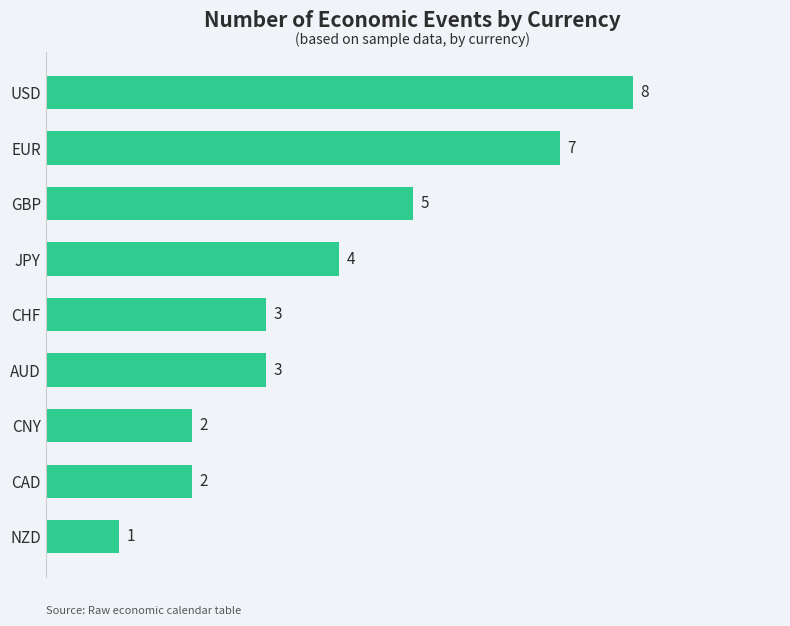

Count the values in the range 2 to 5.

6